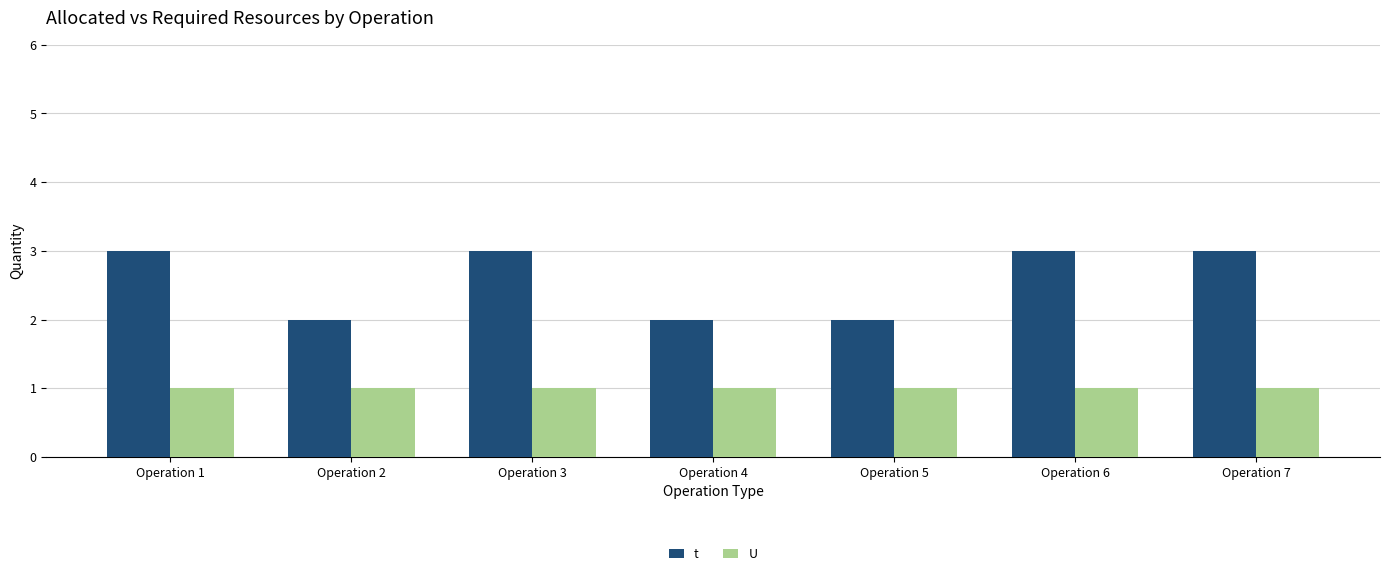

What is the difference between the maximum and minimum values in the t series?

1